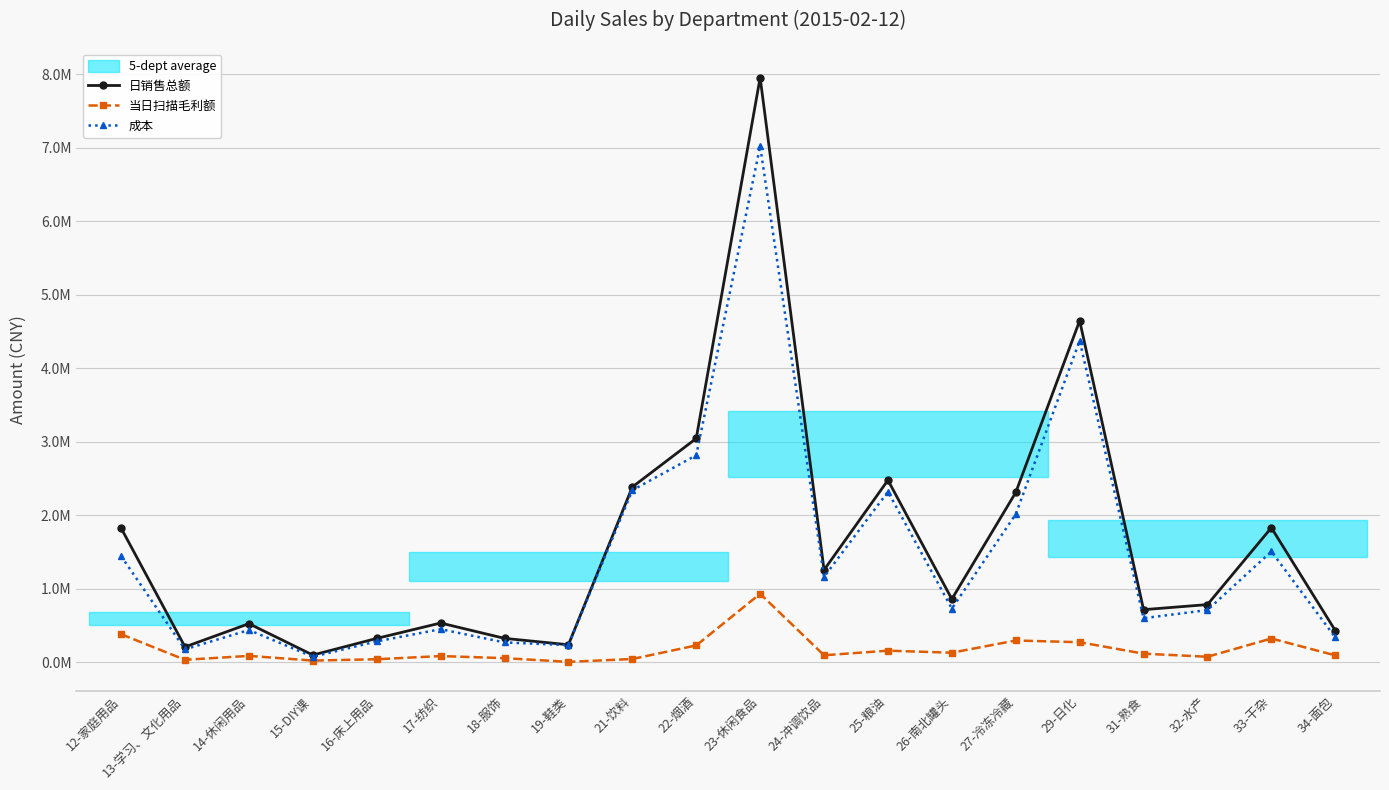

Is it true that 成本 equals 1479698.2 at 25-粮油?

False